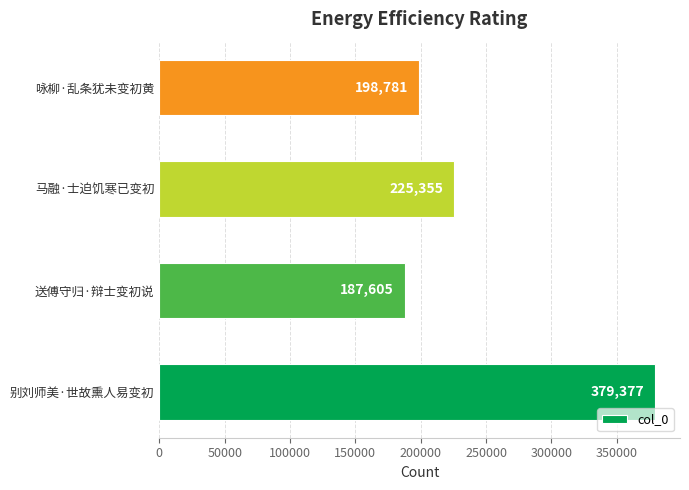

Reading bottom to top, transcribe all the data shown in this chart.

379377	187605	225355	198781